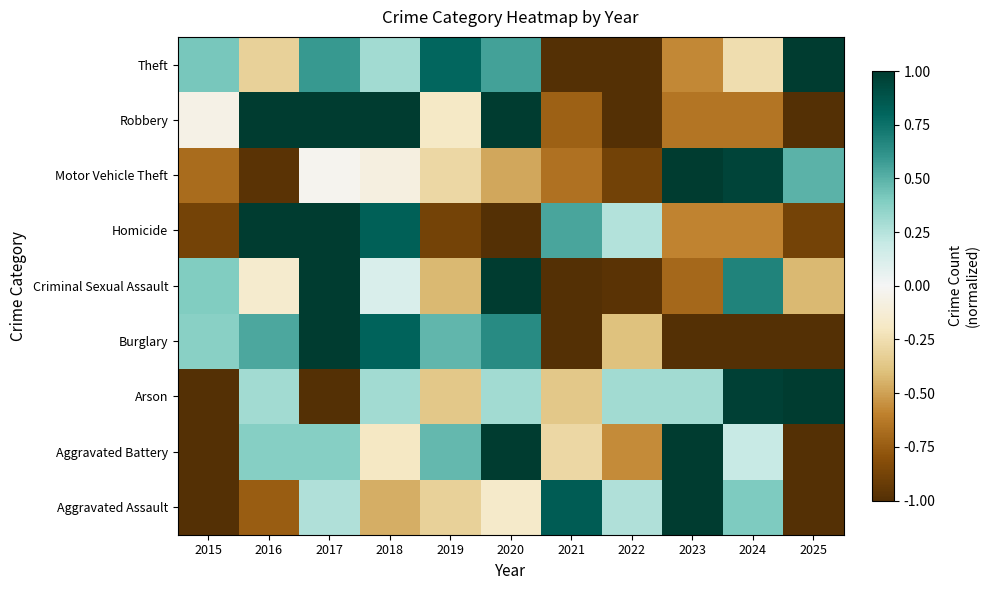

Reading right to left, extract all data points from this chart.

Aggravated Assault: 2025=-1.0	2024=0.4	2023=1.0	2022=0.3	2021=0.8	2020=-0.2	2019=-0.3	2018=-0.5	2017=0.3	2016=-0.7	2015=-1.0
Aggravated Battery: 2025=-1.0	2024=0.2	2023=1.0	2022=-0.6	2021=-0.3	2020=1.0	2019=0.5	2018=-0.2	2017=0.4	2016=0.4	2015=-1.0
Arson: 2025=1.0	2024=1.0	2023=0.3	2022=0.3	2021=-0.4	2020=0.3	2019=-0.4	2018=0.3	2017=-1.0	2016=0.3	2015=-1.0
Burglary: 2025=-1.0	2024=-1.0	2023=-1.0	2022=-0.4	2021=-1.0	2020=0.6	2019=0.5	2018=0.8	2017=1.0	2016=0.5	2015=0.4
Criminal Sexual Assault: 2025=-0.4	2024=0.7	2023=-0.7	2022=-1.0	2021=-1.0	2020=1.0	2019=-0.4	2018=0.1	2017=1.0	2016=-0.1	2015=0.4
Homicide: 2025=-0.9	2024=-0.6	2023=-0.6	2022=0.3	2021=0.5	2020=-1.0	2019=-0.9	2018=0.8	2017=1.0	2016=1.0	2015=-0.9
Motor Vehicle Theft: 2025=0.5	2024=1.0	2023=1.0	2022=-0.9	2021=-0.7	2020=-0.5	2019=-0.3	2018=-0.1	2017=-0.0	2016=-1.0	2015=-0.7
Robbery: 2025=-1.0	2024=-0.6	2023=-0.6	2022=-1.0	2021=-0.7	2020=1.0	2019=-0.2	2018=1.0	2017=1.0	2016=1.0	2015=-0.1
Theft: 2025=1.0	2024=-0.3	2023=-0.6	2022=-1.0	2021=-1.0	2020=0.6	2019=0.8	2018=0.3	2017=0.6	2016=-0.3	2015=0.4